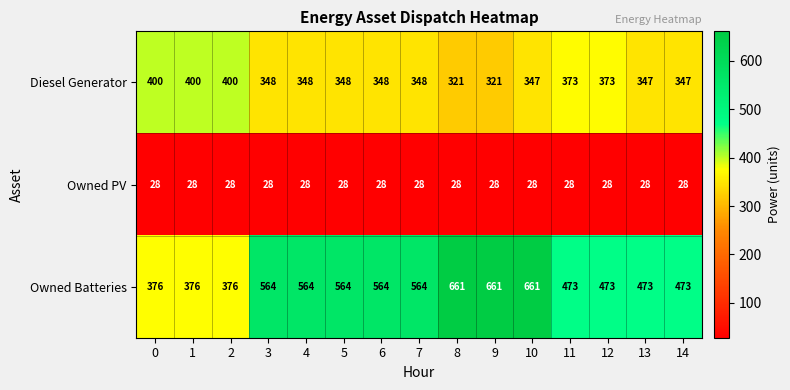

At which category is the sum across all series the highest?

10